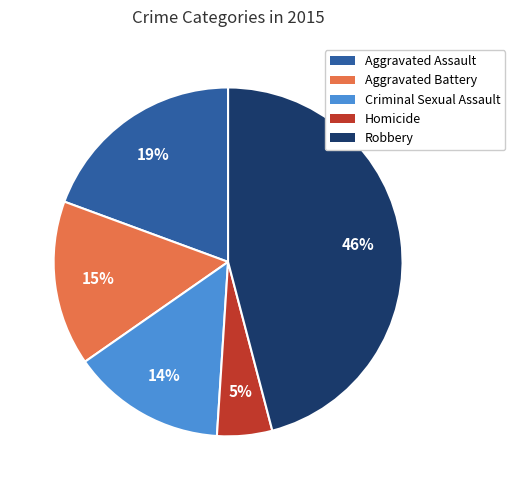

Combined, do Aggravated Battery and Criminal Sexual Assault account for over 50%?

No